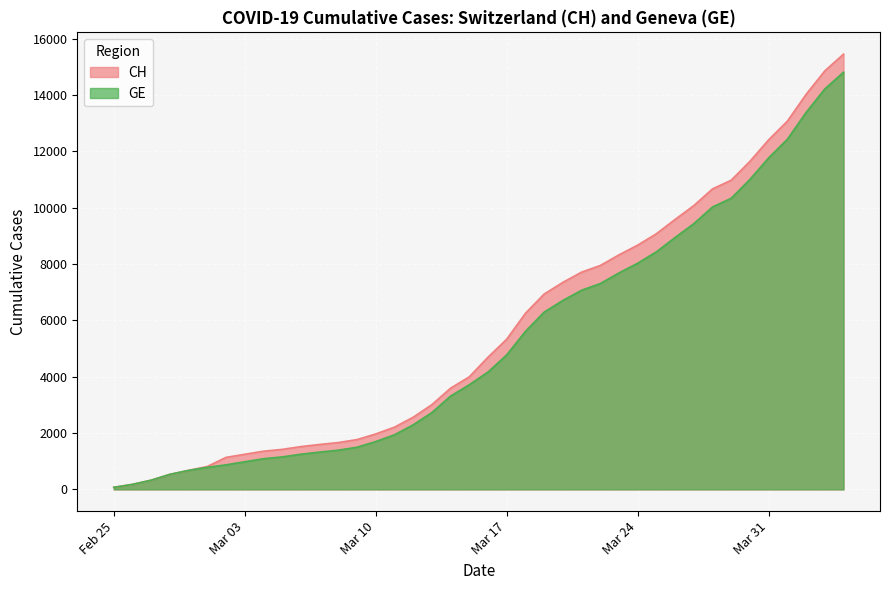

Which series has the largest range (max minus min)?

CH